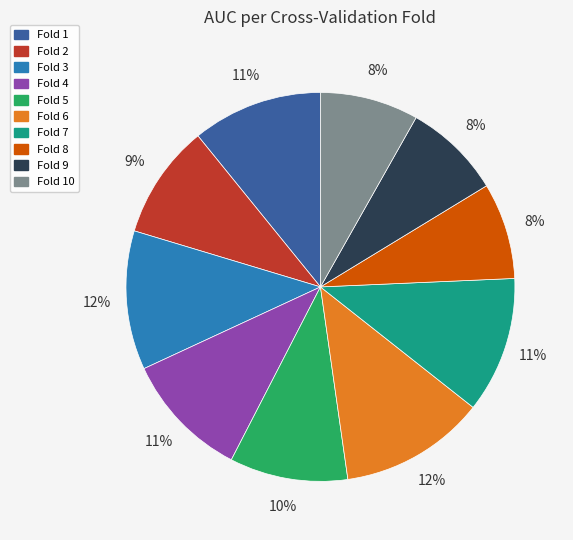

True or false: Fold 7 accounts for 11% of the total.

True